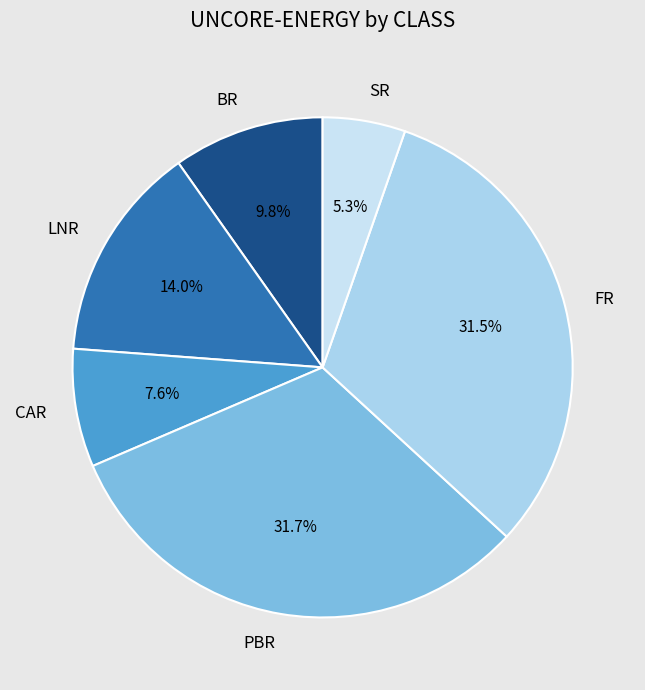

Which slice is the smallest?

SR